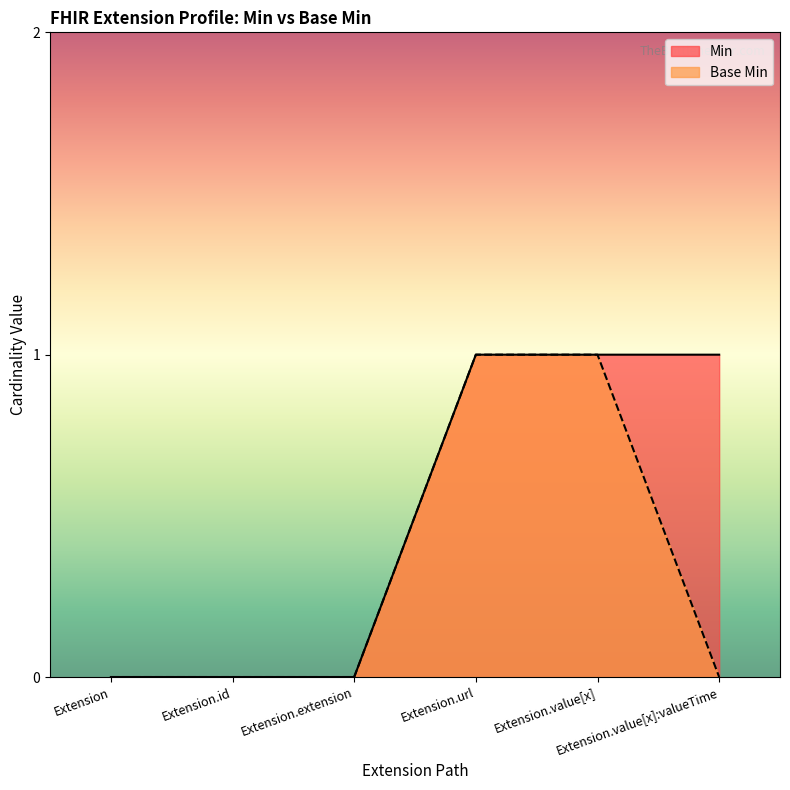

At how many categories does at least one series exceed 0?

3